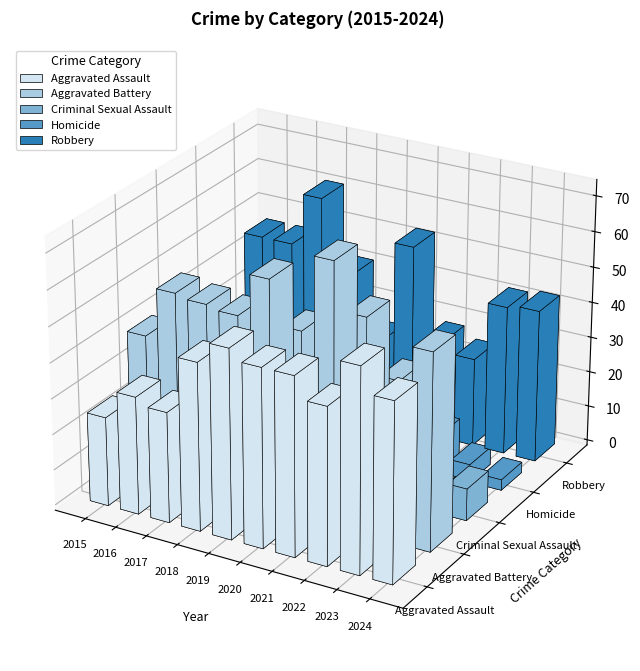

Between 2020 and 2021, which series saw the biggest shift?

Robbery